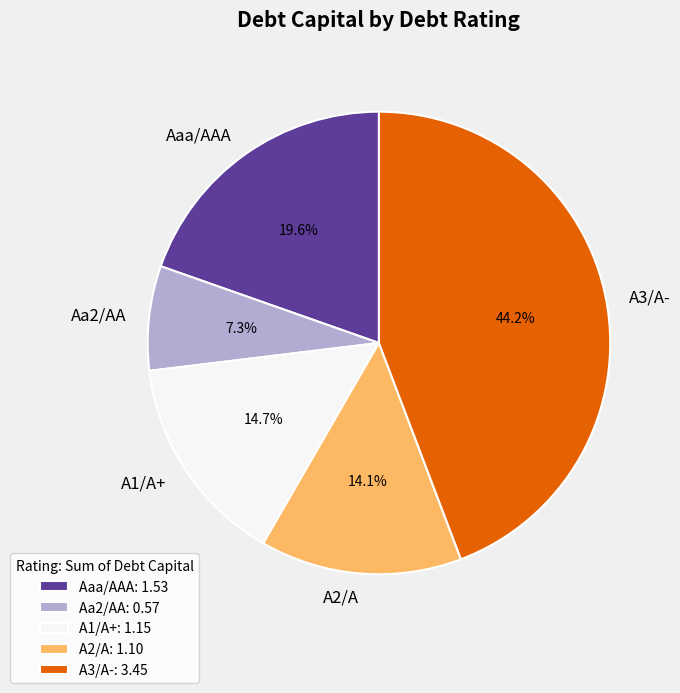

To the nearest percent, what is the combined percentage of A2/A and A3/A-?

58%